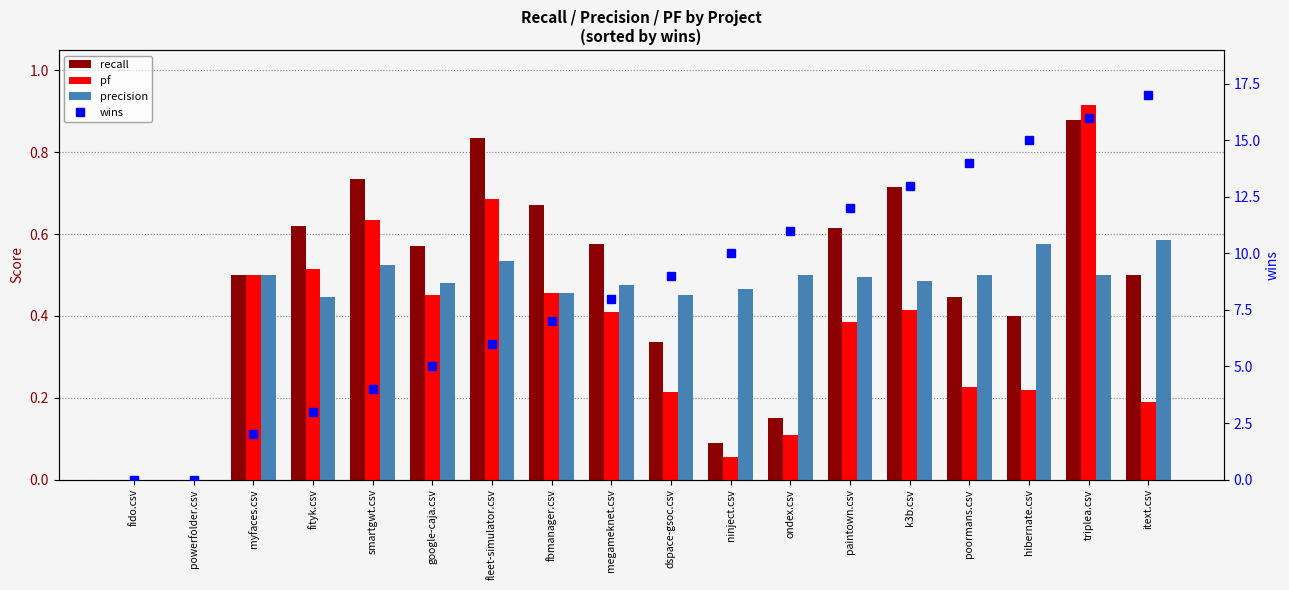

Where is precision nearest to the value 0?

fido.csv